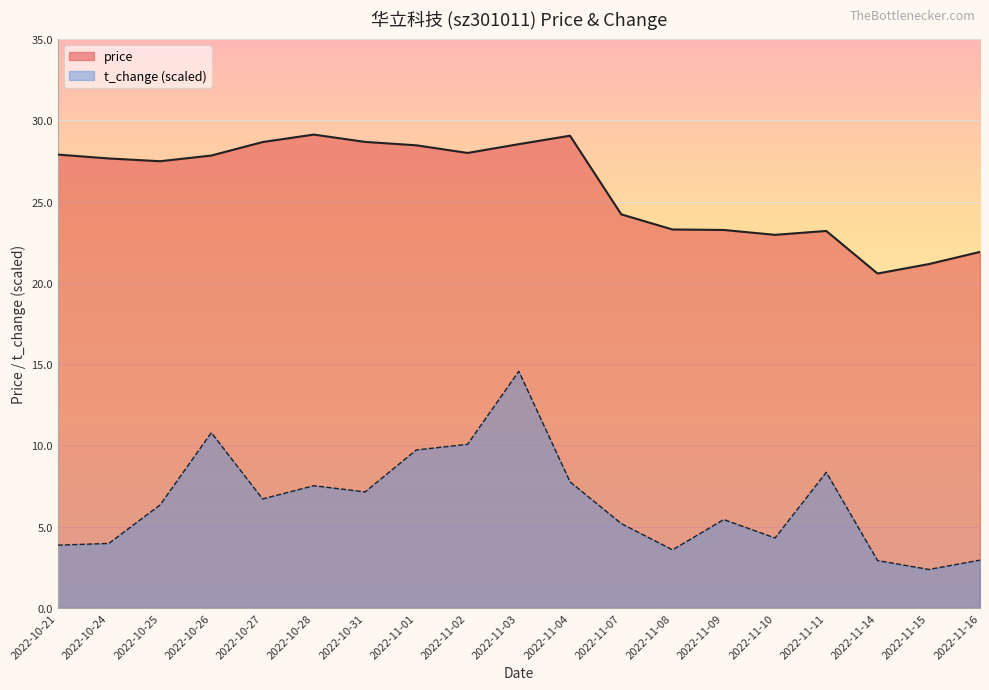

How many values in the price series exceed 27?

11